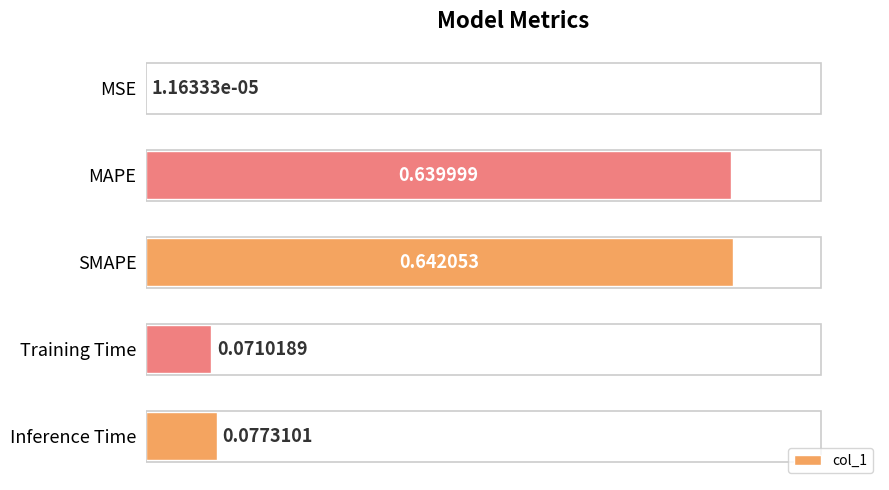

What is the change in value from MAPE to Training Time?

-0.6